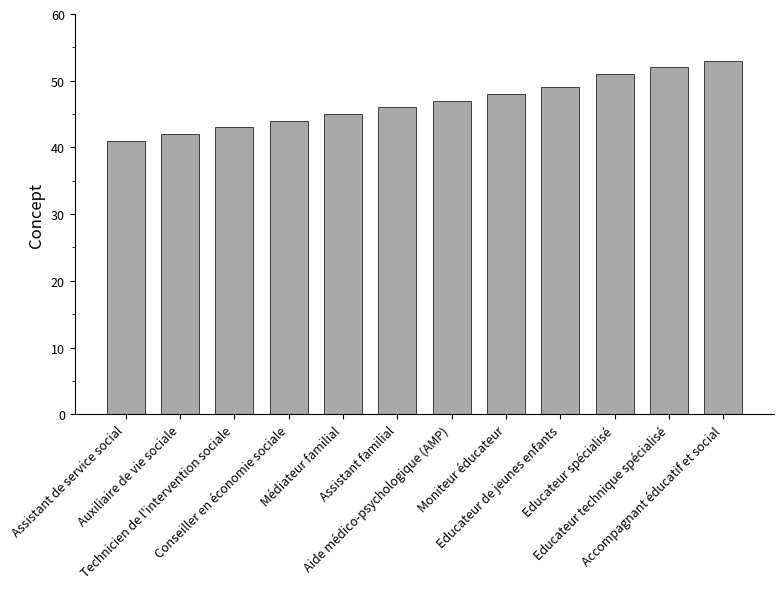

What is the value of the 11th bar from the left?

52